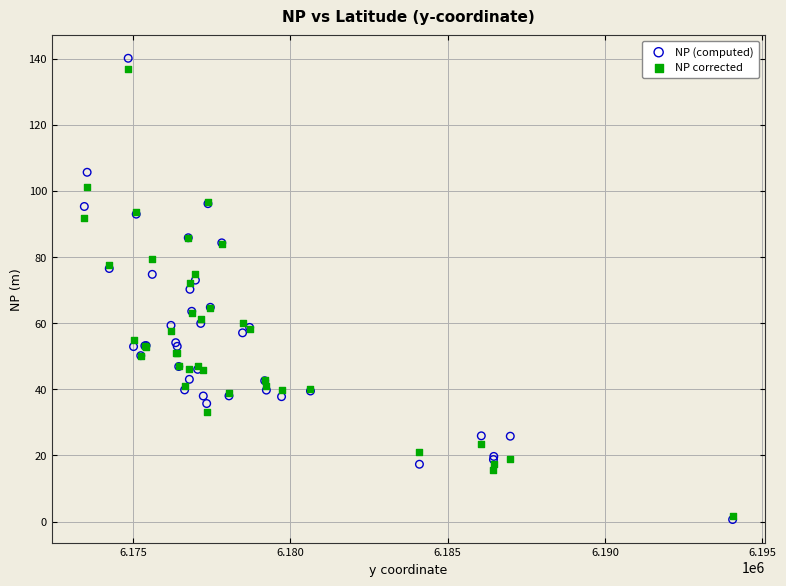

Which series contains the highest Y value?

NP (computed)